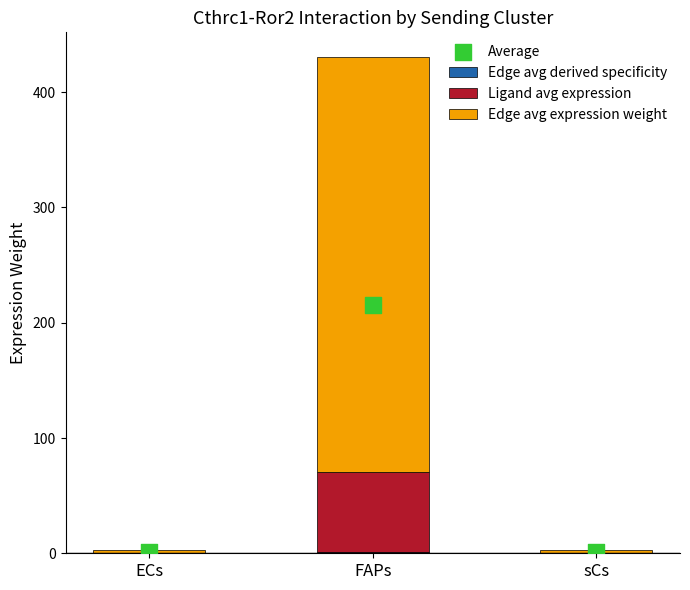

Which series contains the lowest Y value?

Edge avg derived specificity